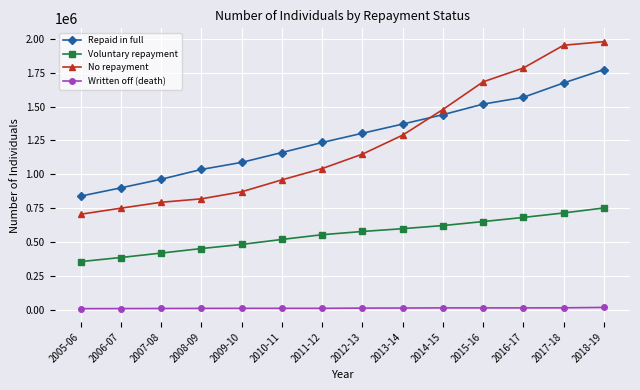

What are all the series names shown in the legend?

Repaid in full, Voluntary repayment, No repayment, Written off (death)